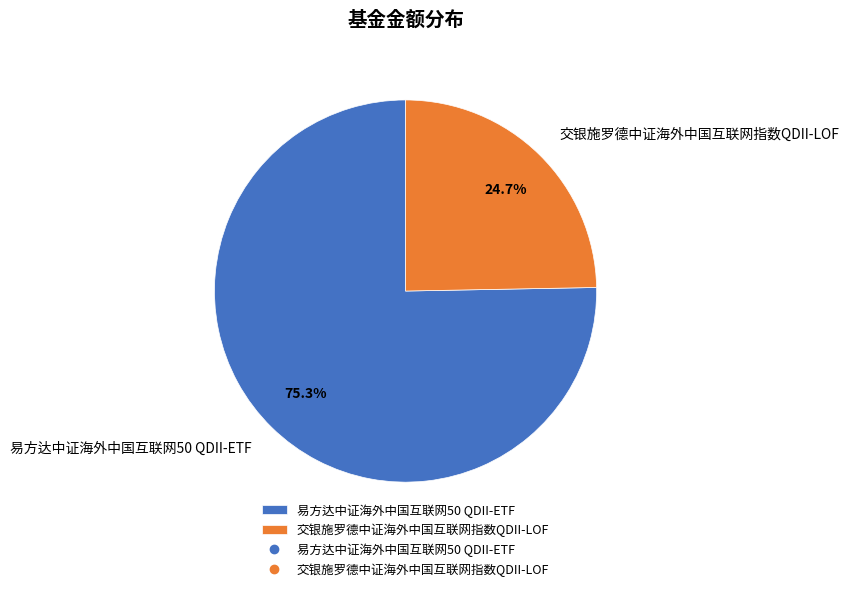

To the nearest percent, what is the combined percentage of 交银施罗德中证海外中国互联网指数QDII-LOF and 易方达中证海外中国互联网50 QDII-ETF?

100%